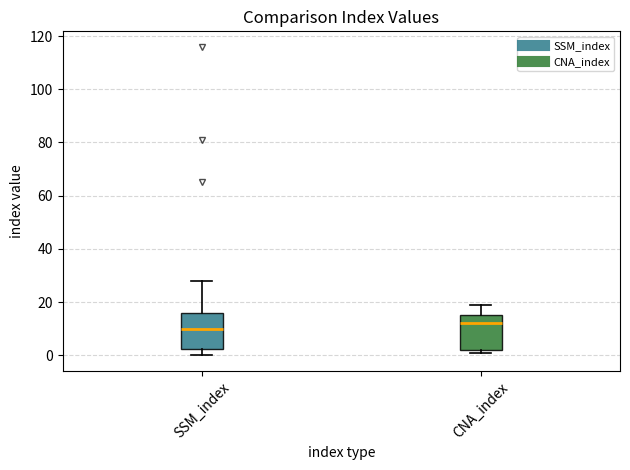

Which box's median line is the highest?

CNA_index